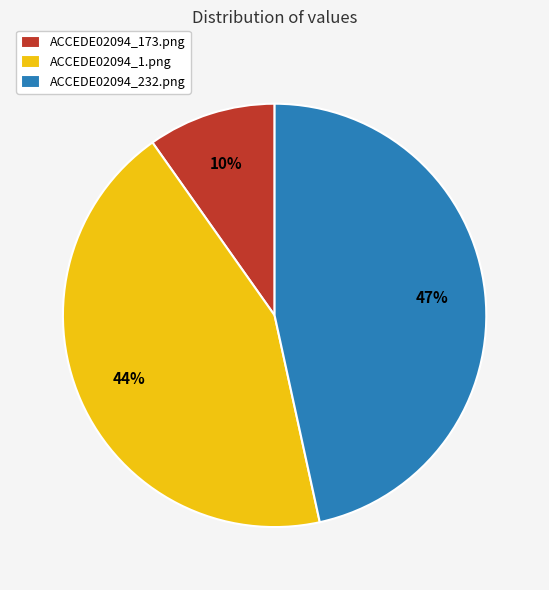

Is it true that ACCEDE02094_232.png is 47% of the pie?

True